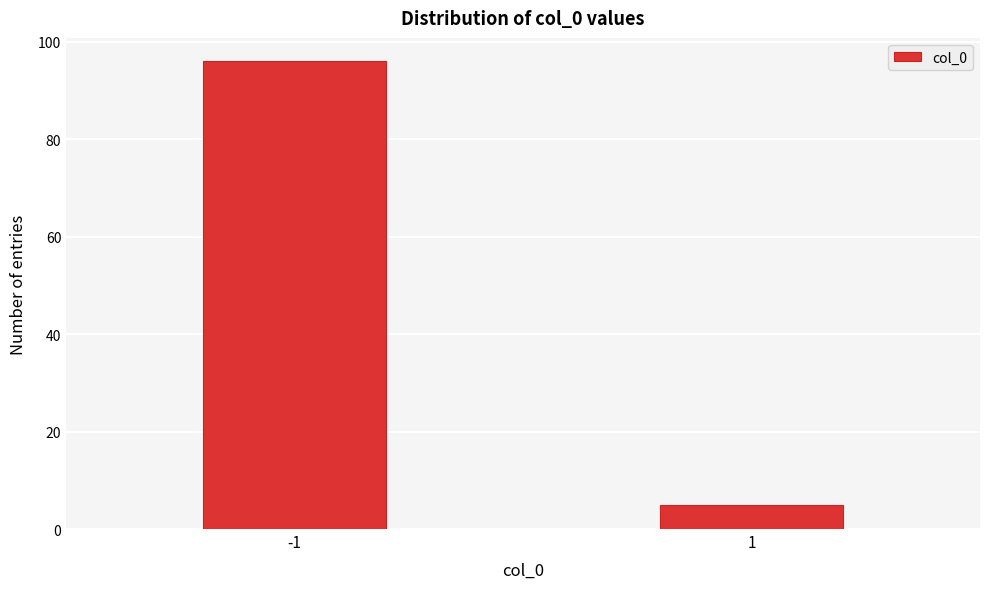

Reading left to right, list all the values displayed in this chart.

96	5